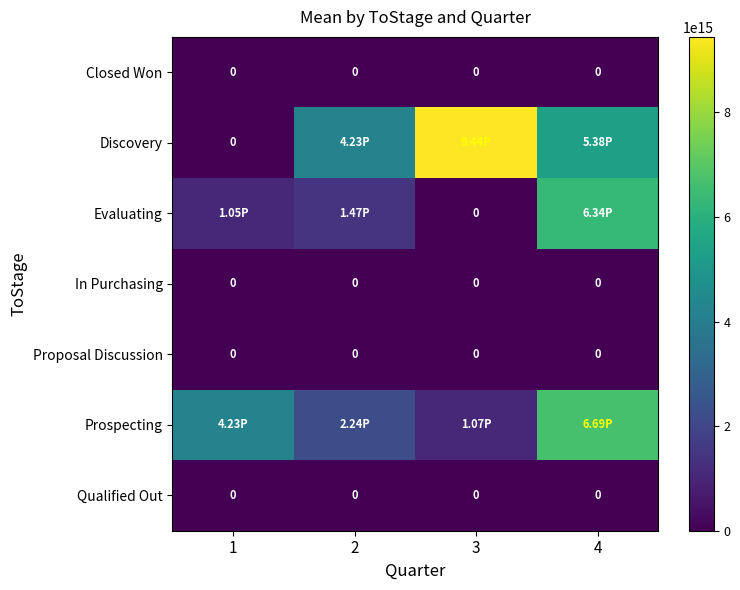

What is the highest value of the Prospecting series?

6687360000000000